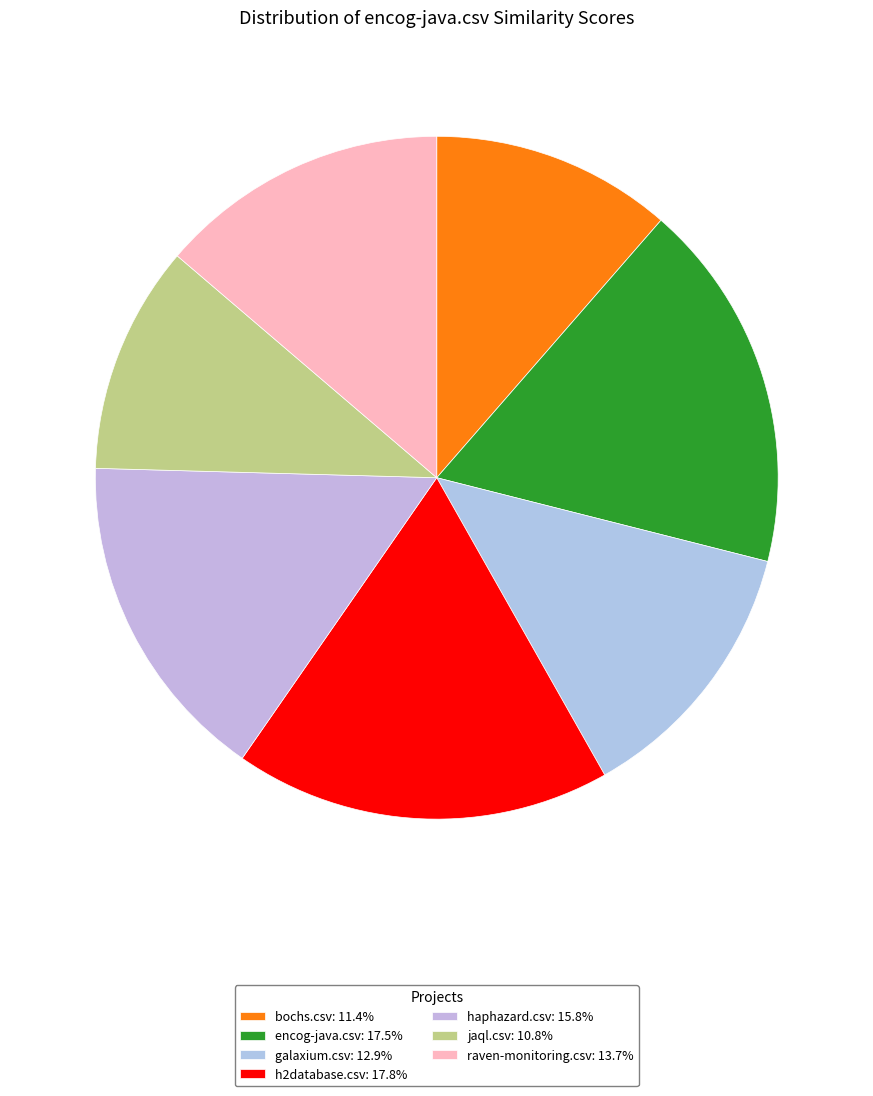

True or false: bochs.csv accounts for 11% of the total.

True